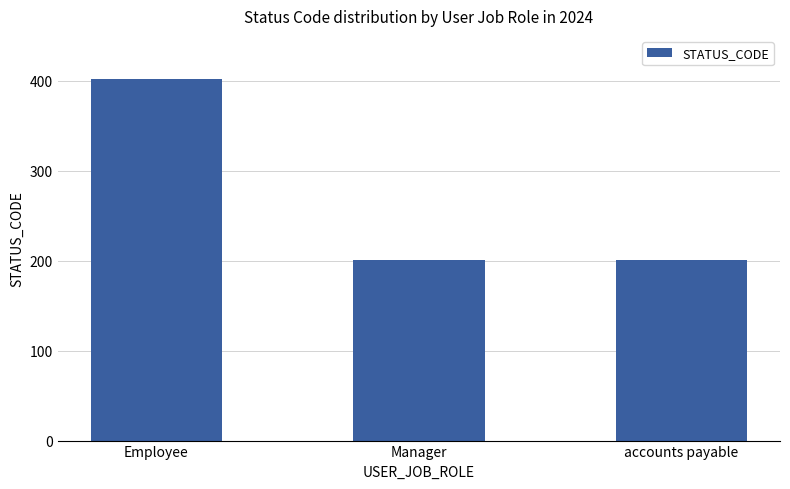

What is the maximum value shown in the chart?

402